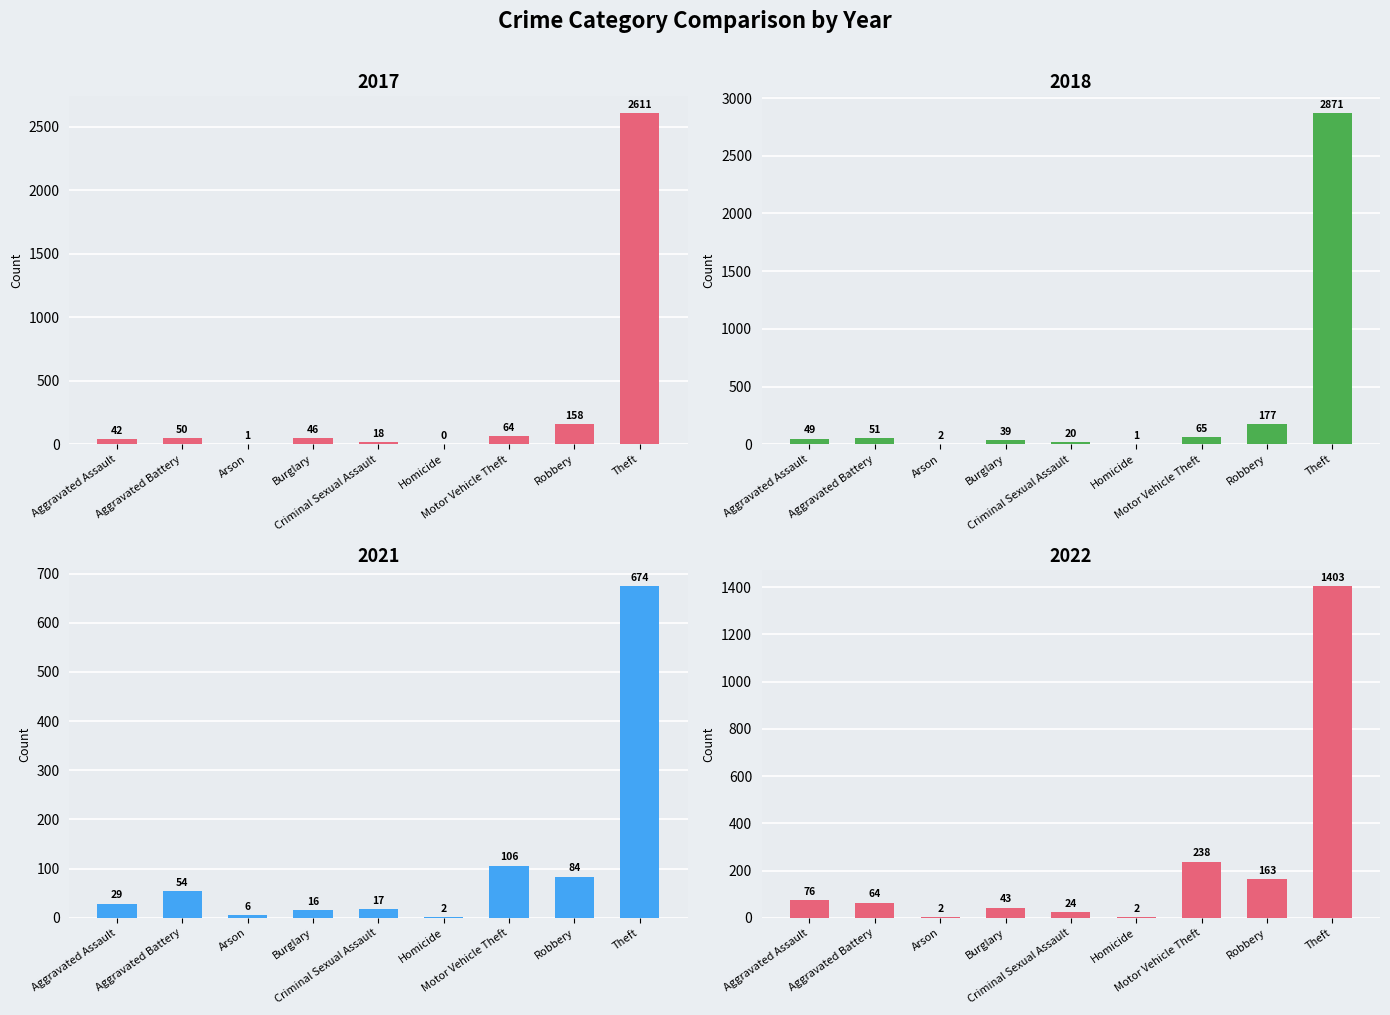

Which series has the largest total across all categories?

2018